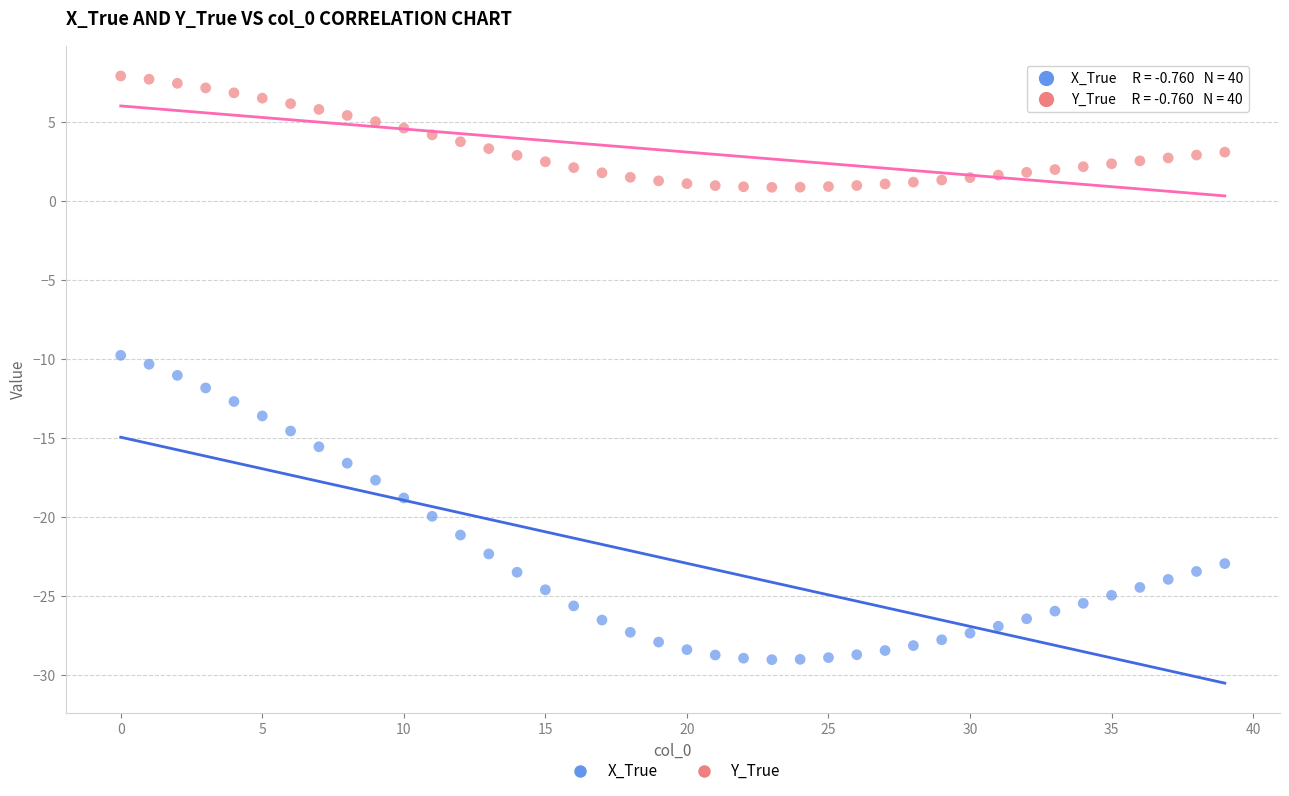

Which series contains the lowest Y value?

X_True